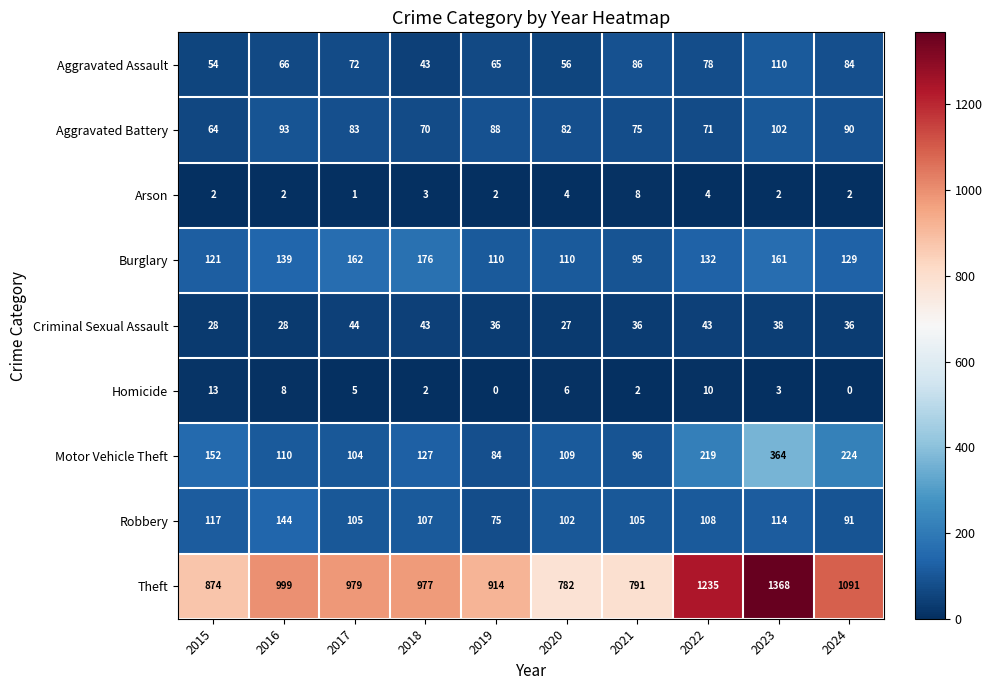

Where is Theft nearest to the value 1075?

2024